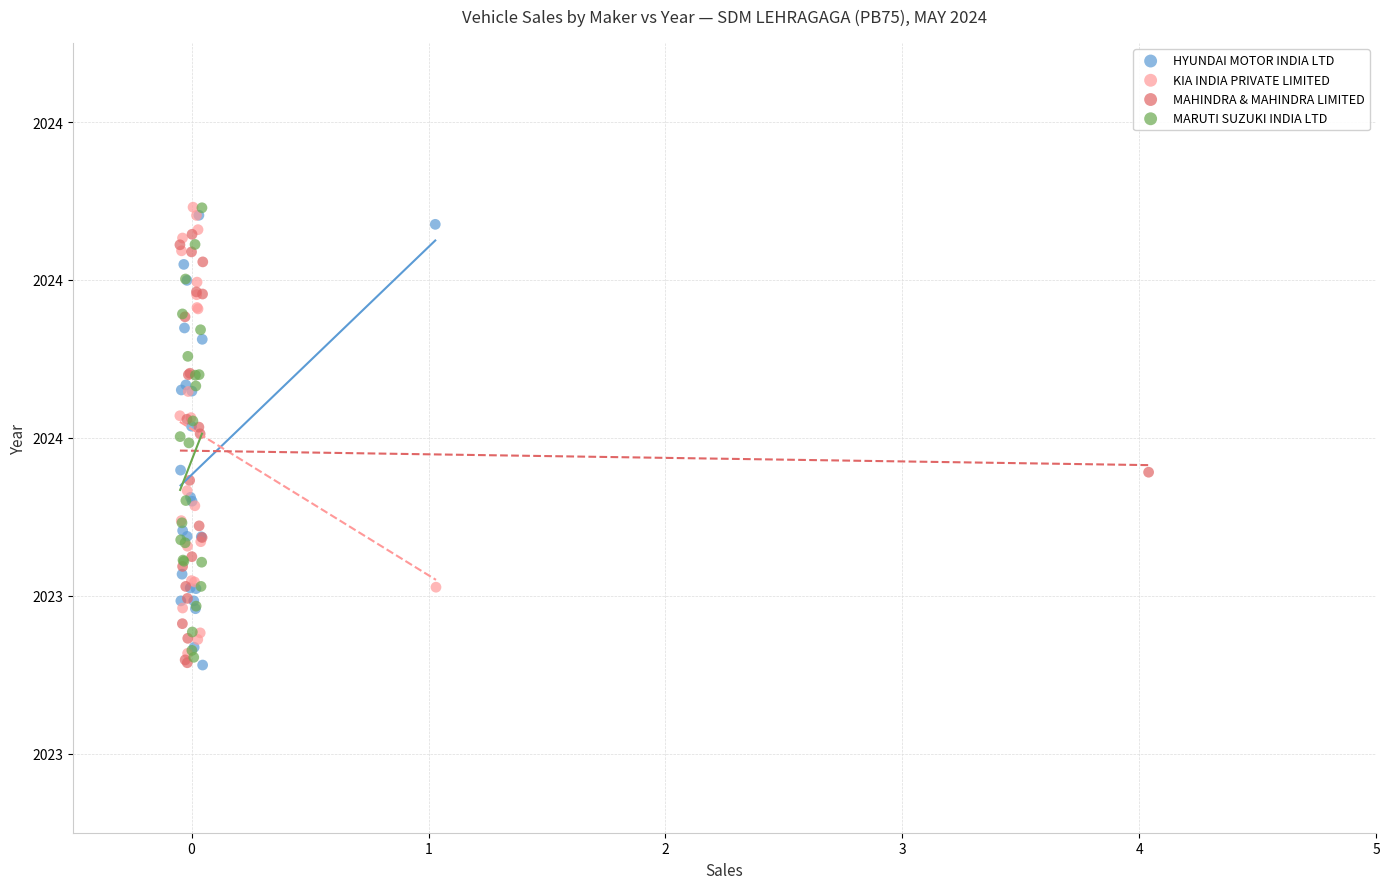

What are all the series names shown in the legend?

HYUNDAI MOTOR INDIA LTD, KIA INDIA PRIVATE LIMITED, MAHINDRA & MAHINDRA LIMITED, MARUTI SUZUKI INDIA LTD